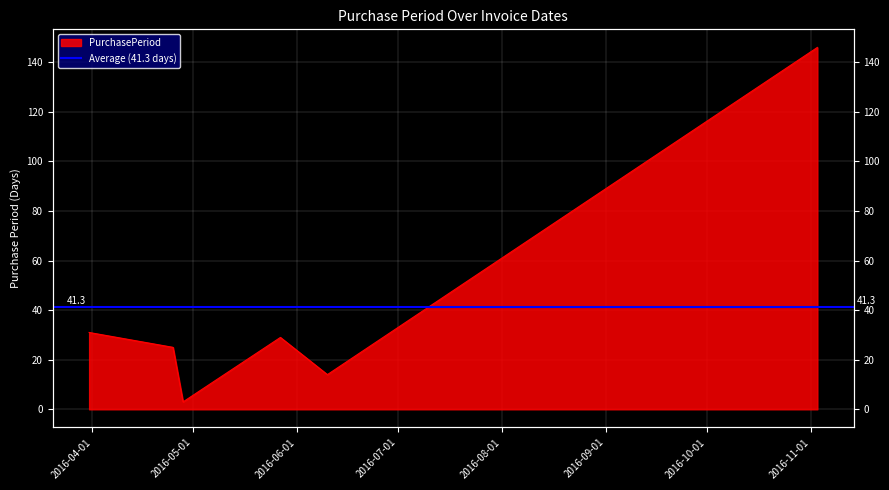

True or false: there are more than 2 points higher than both neighbors.

False